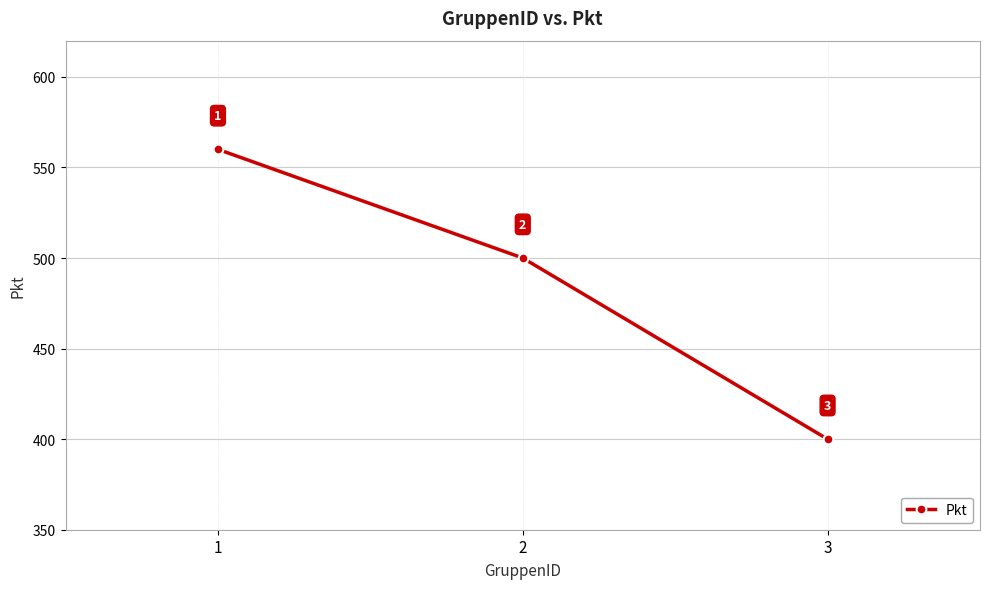

Rank the categories by value from lowest to highest.

3, 2, 1